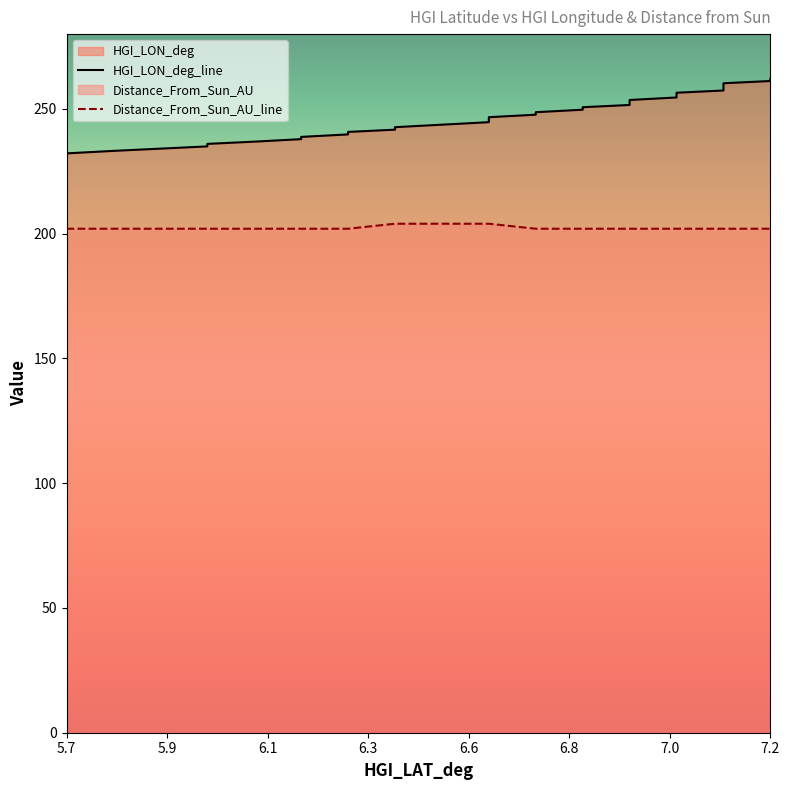

How many series are shown in this chart?

2